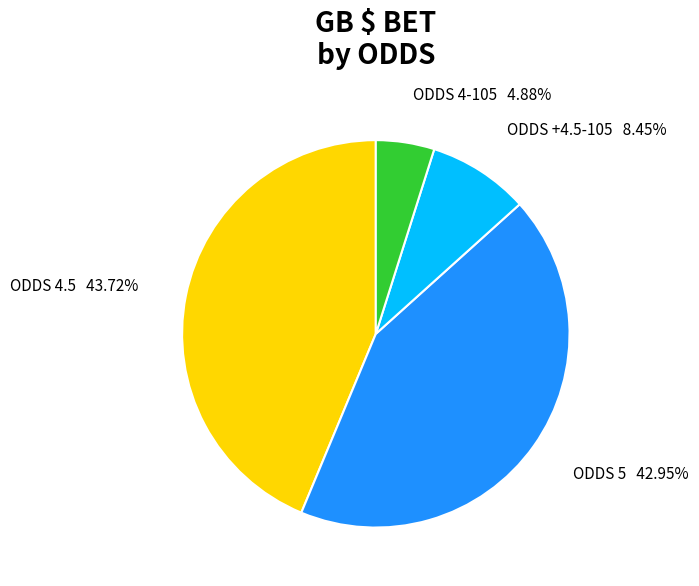

How many segments does this pie chart have?

4